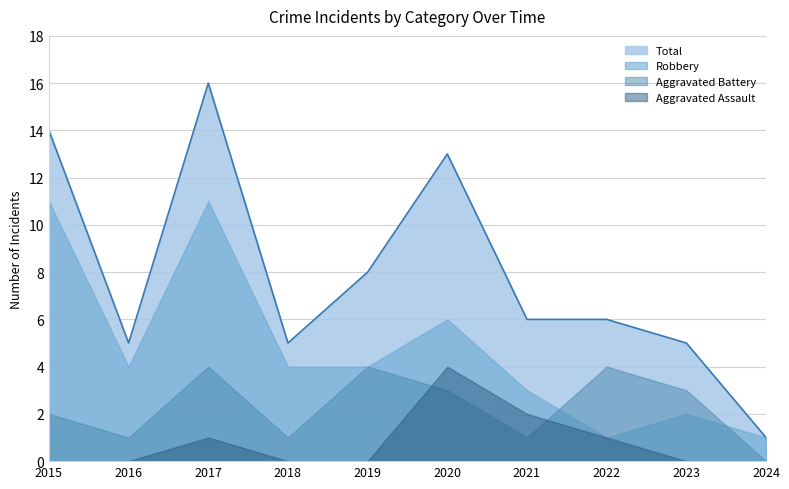

What is the value of the Total point at the 10th from the left?

1